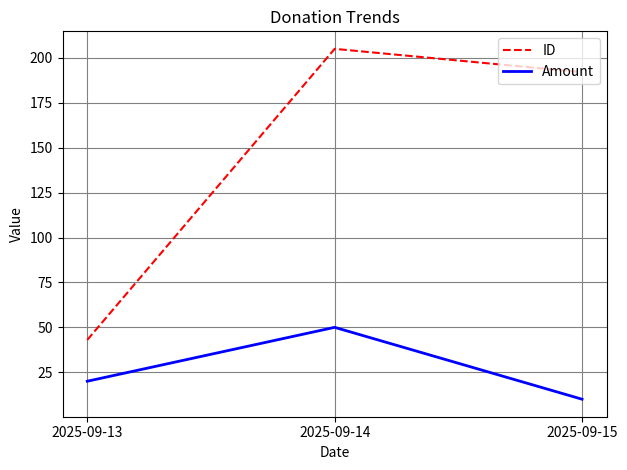

Reading right to left, transcribe all the data shown in this chart.

ID: 192	205	43
Amount: 10	50	20